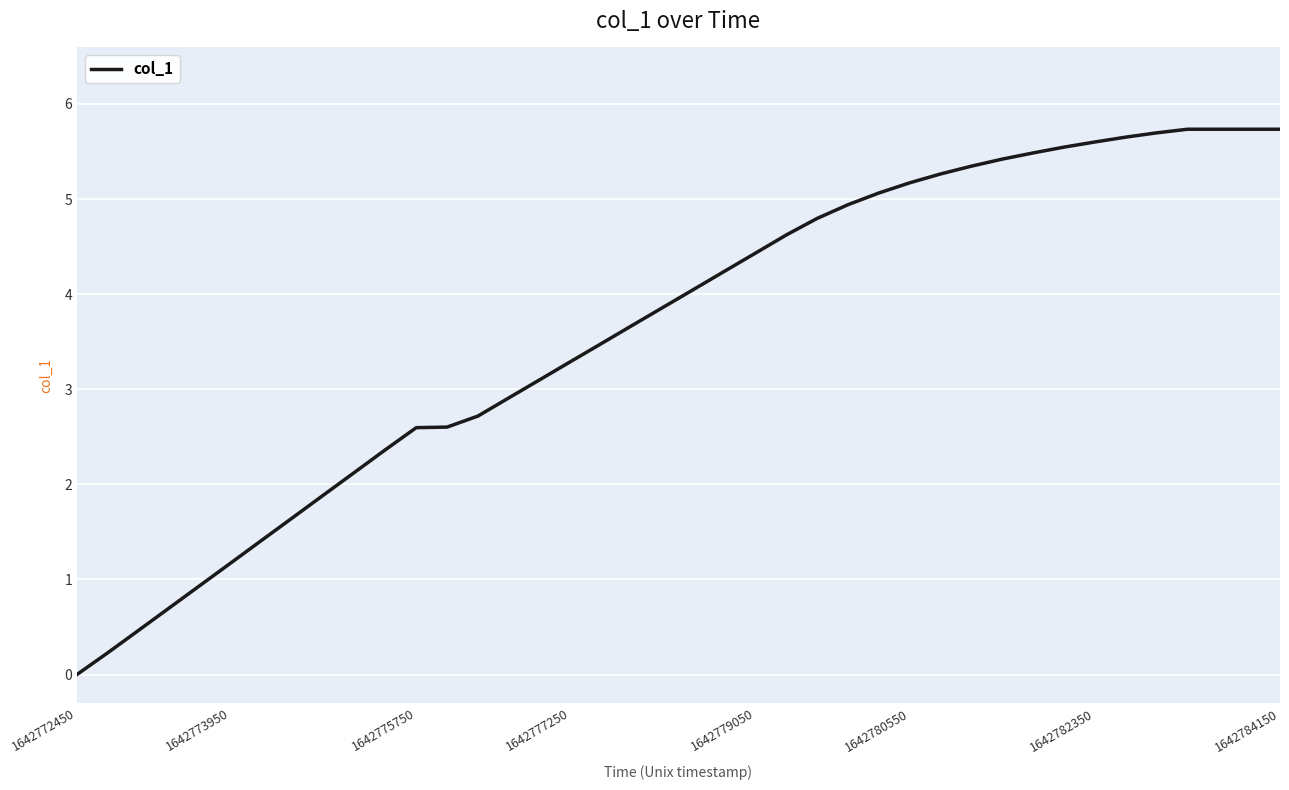

What is the maximum value shown in the chart?

5.7